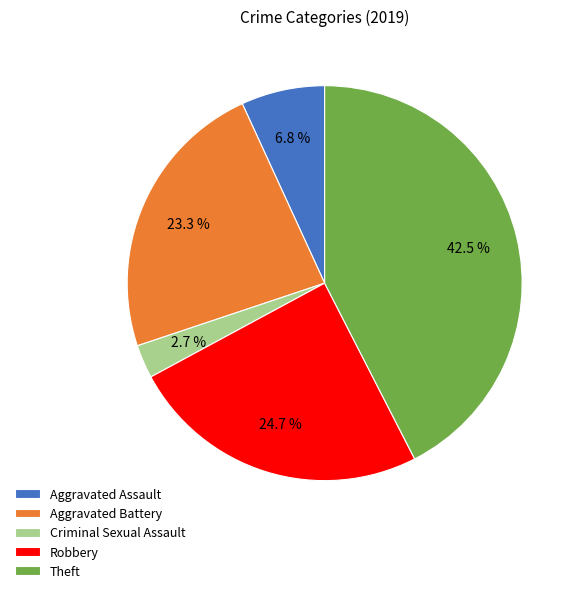

To the nearest percent, what percentage of the pie is Aggravated Assault?

7%